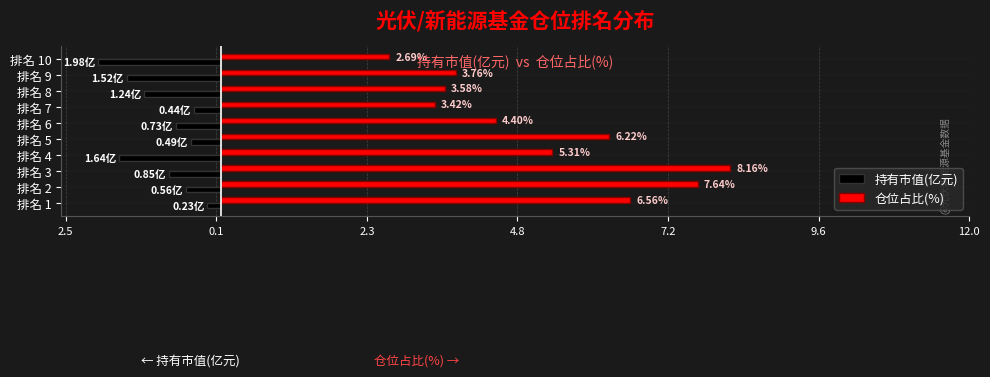

What are all the series names shown in the legend?

持有市值(亿元), 仓位占比(%)